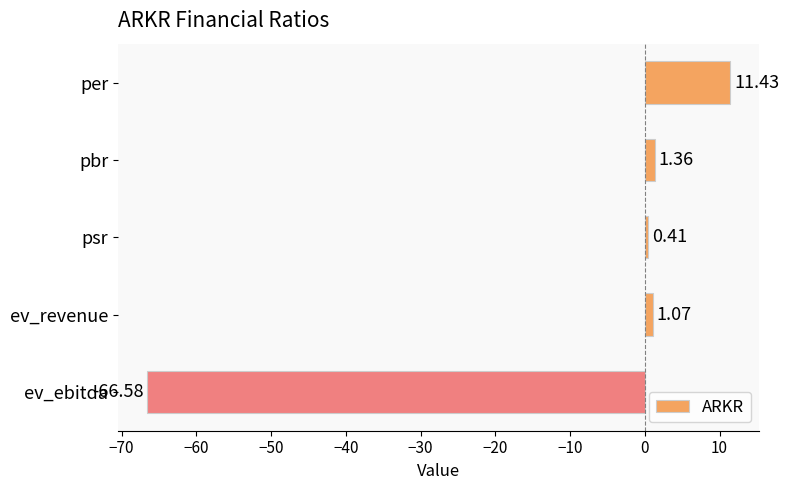

What is the label of the 4th bar from the top?

ev_revenue